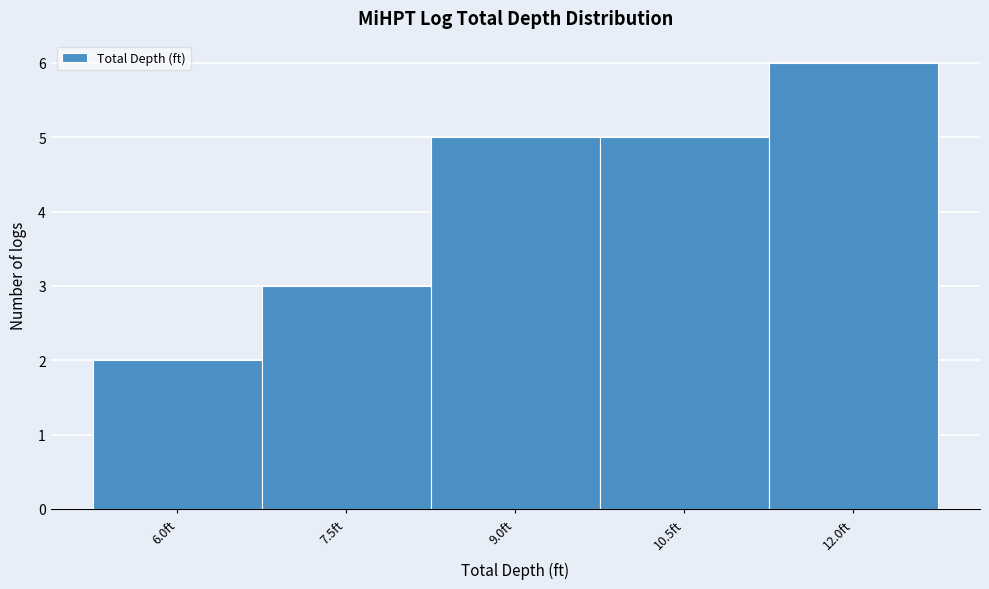

Reading left to right, what are all the values shown in this chart?

2	3	5	5	6